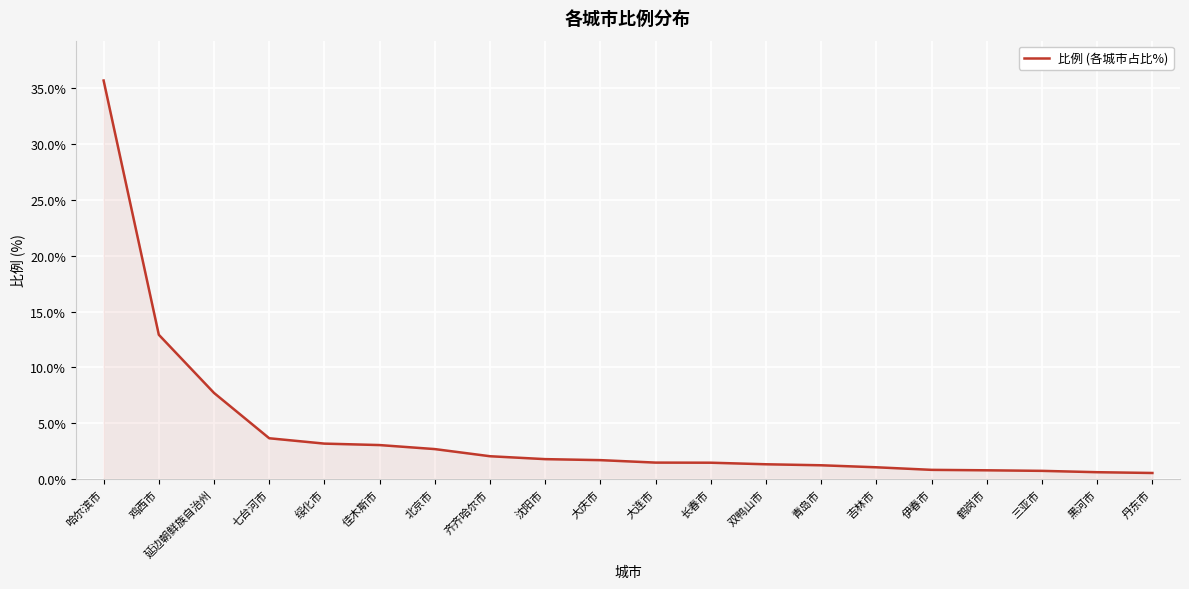

What position from the right is 伊春市?

5